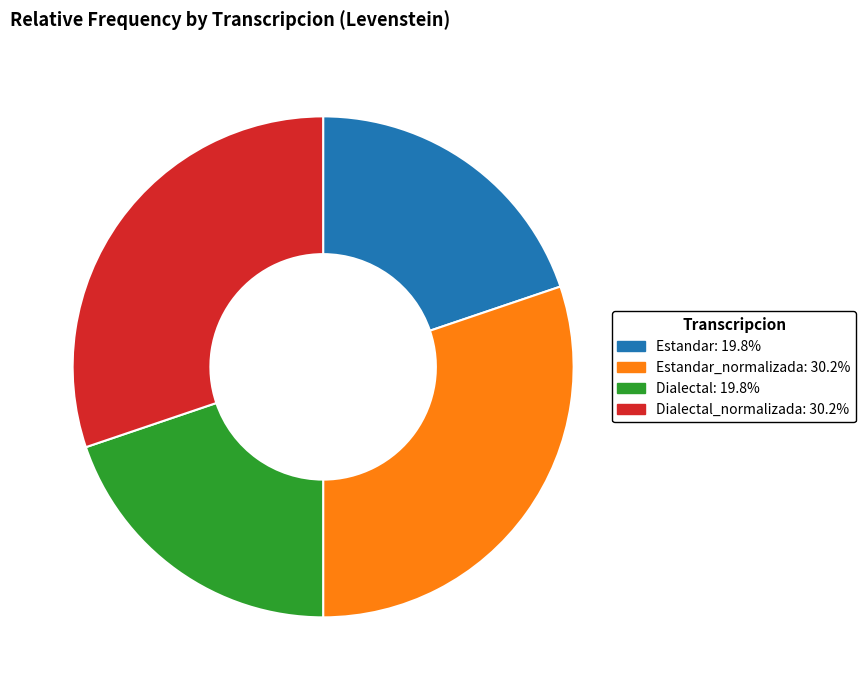

Is there a majority slice in this chart?

No